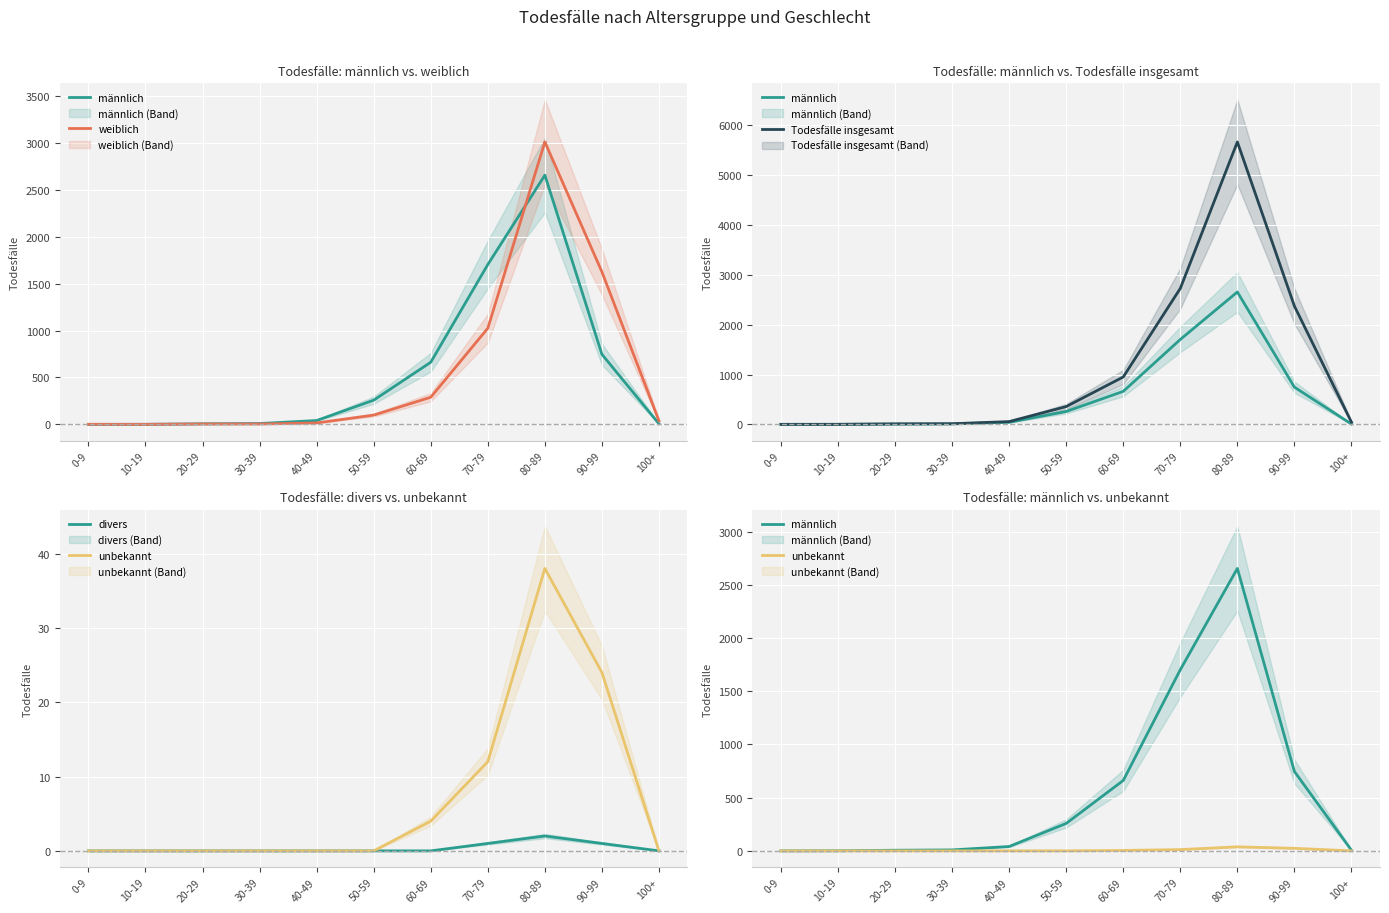

What is the highest value of the männlich series?

2655